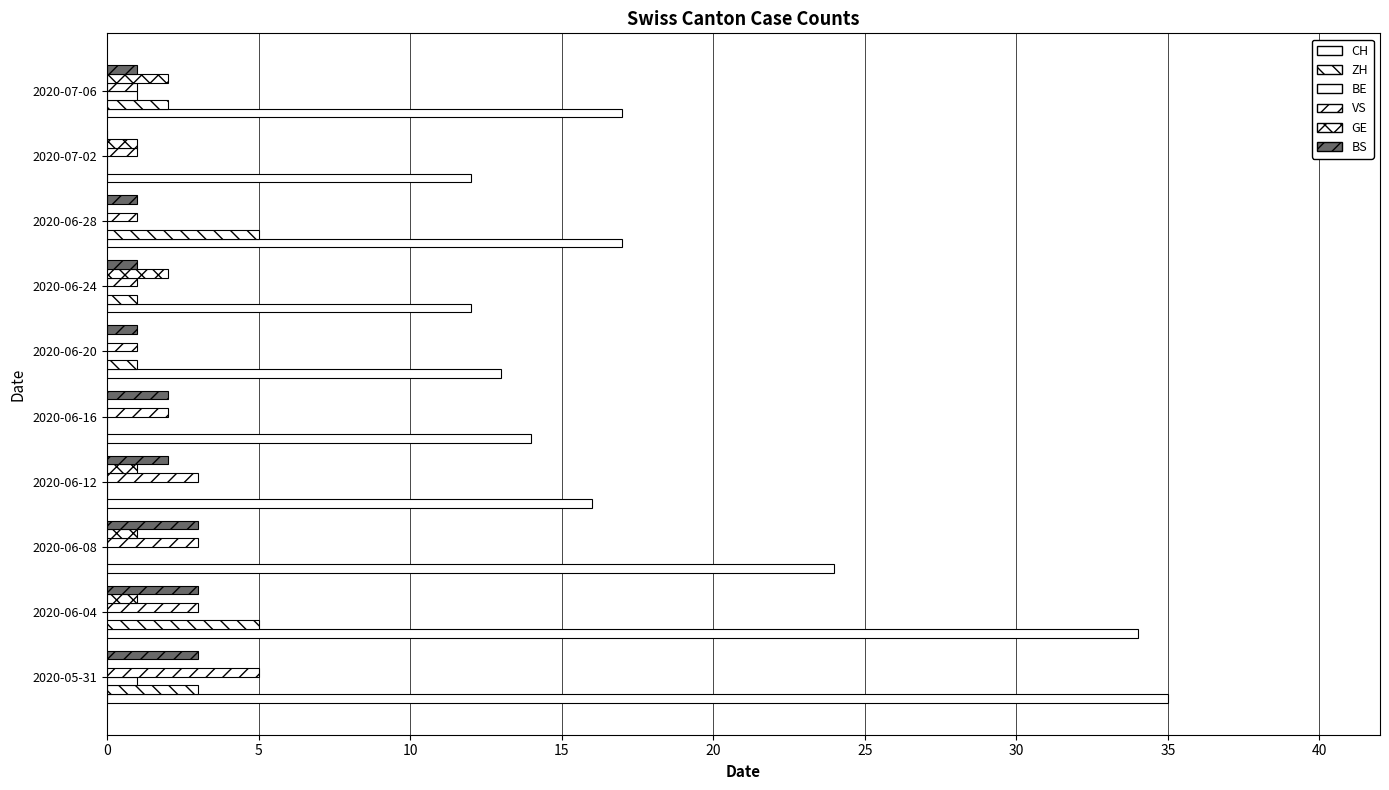

Which series has the largest total across all categories?

CH